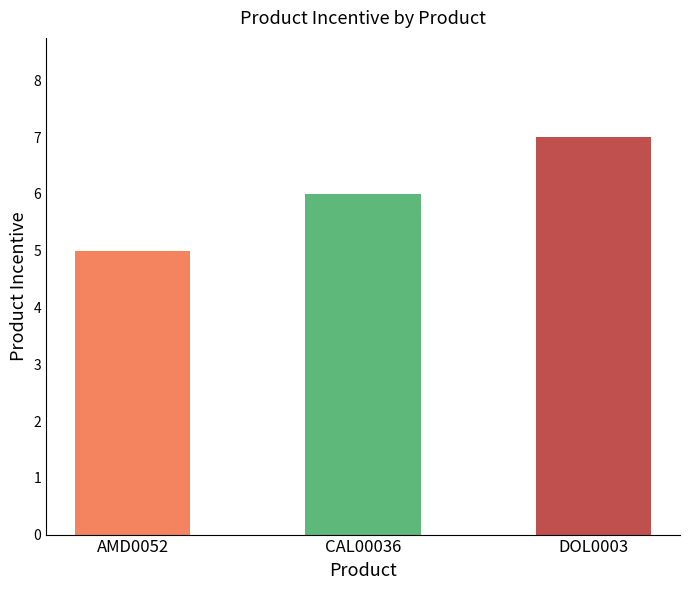

The chart shows a value of 4 at CAL00036. True or false?

False